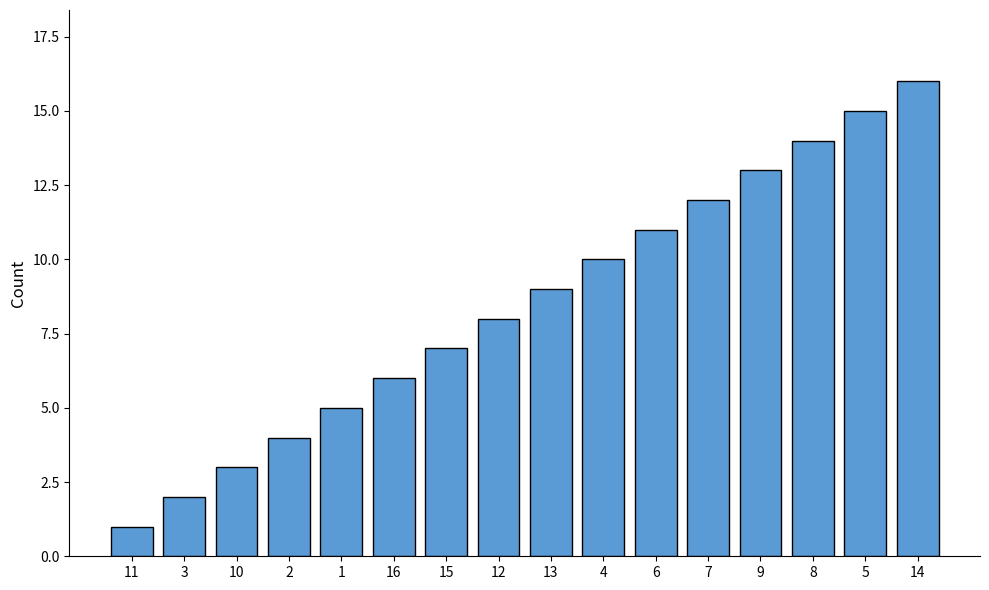

What is the difference between the values at 1 and 14?

11